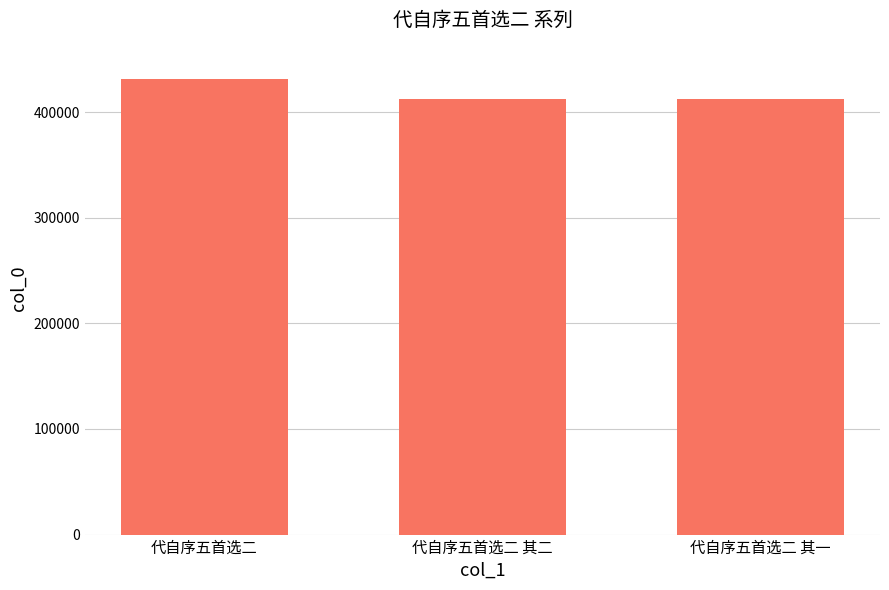

What is the sum of the values at 代自序五首选二 其二 and 代自序五首选二?

843391